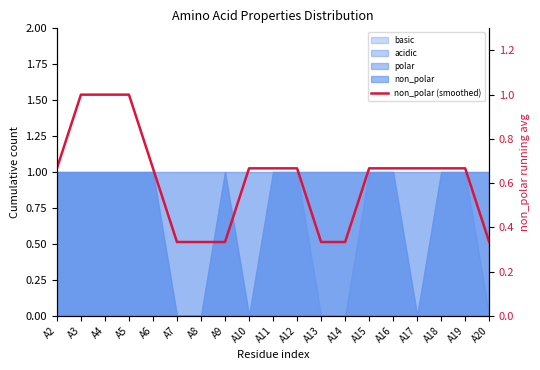

What is the change in value from A13 to A16?

+0.3